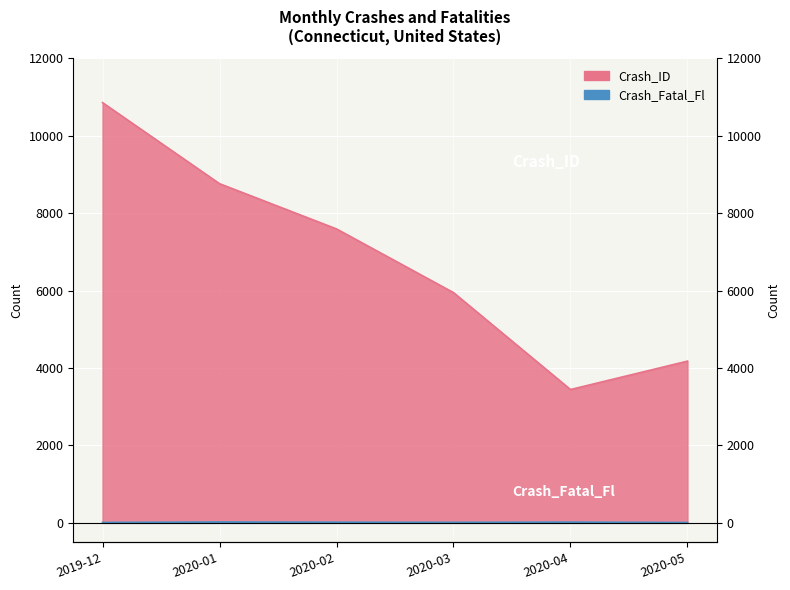

Which series has the largest total across all categories?

Crash_ID